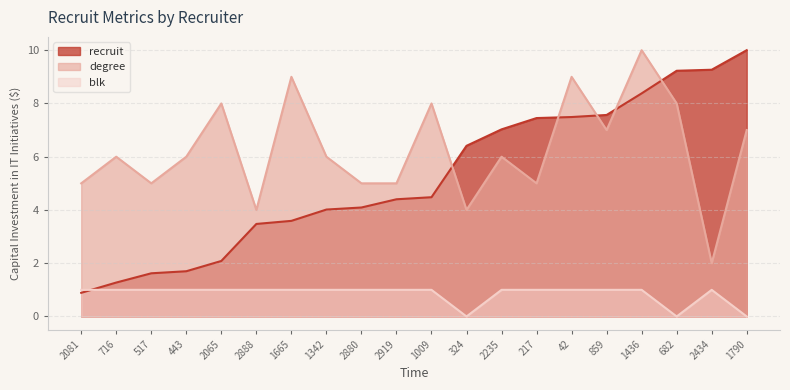

At which category does the chart reach its peak across all series?

1790